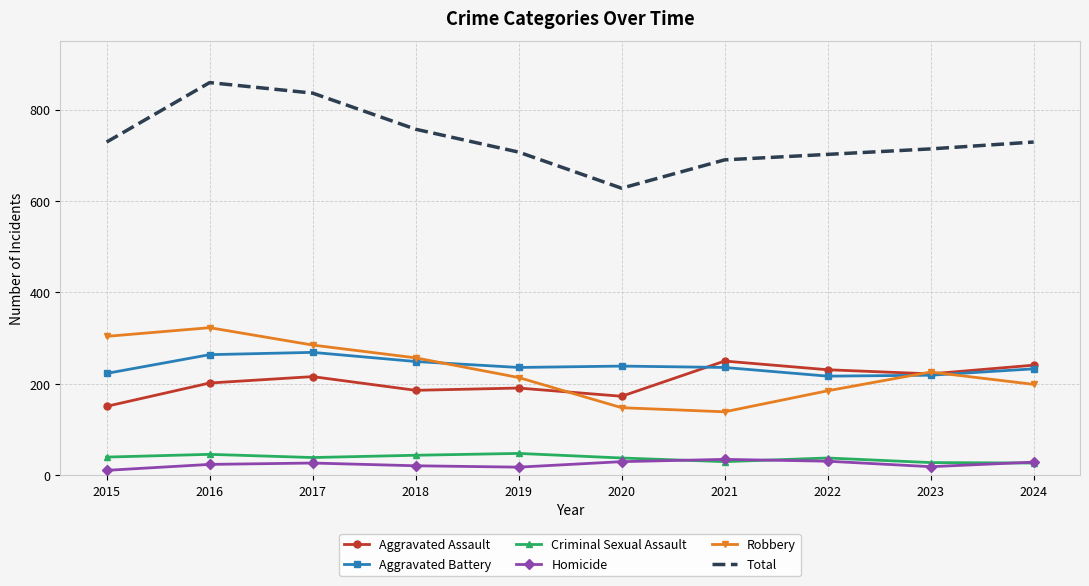

What is the greatest value displayed?

859